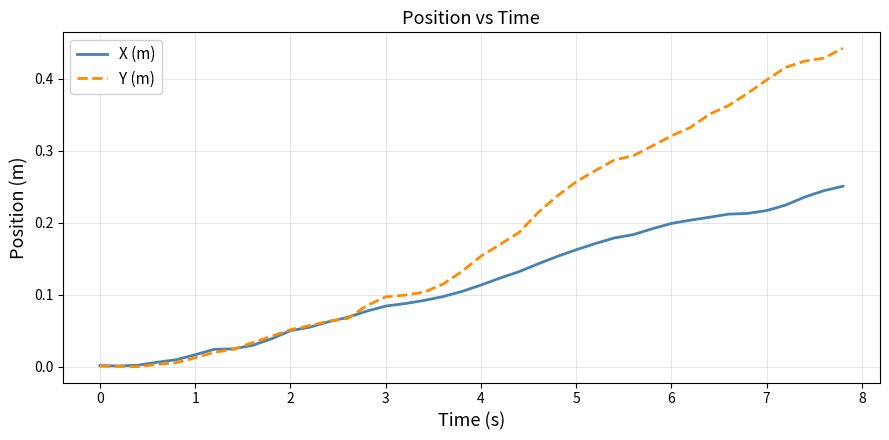

Rank the series by their maximum value, from highest to lowest.

Y (m), X (m)